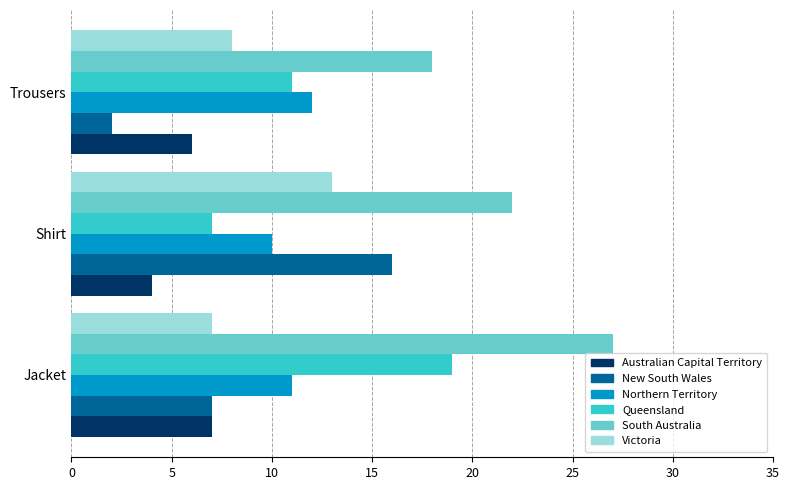

The Queensland series shows 19 at Jacket. True or false?

True